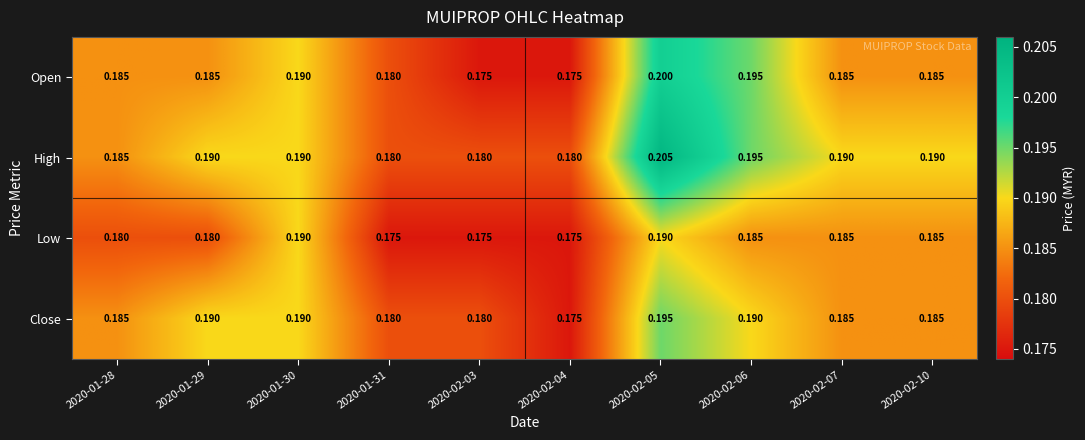

List the series in order of their peak value, highest first.

High, Open, Close, Low